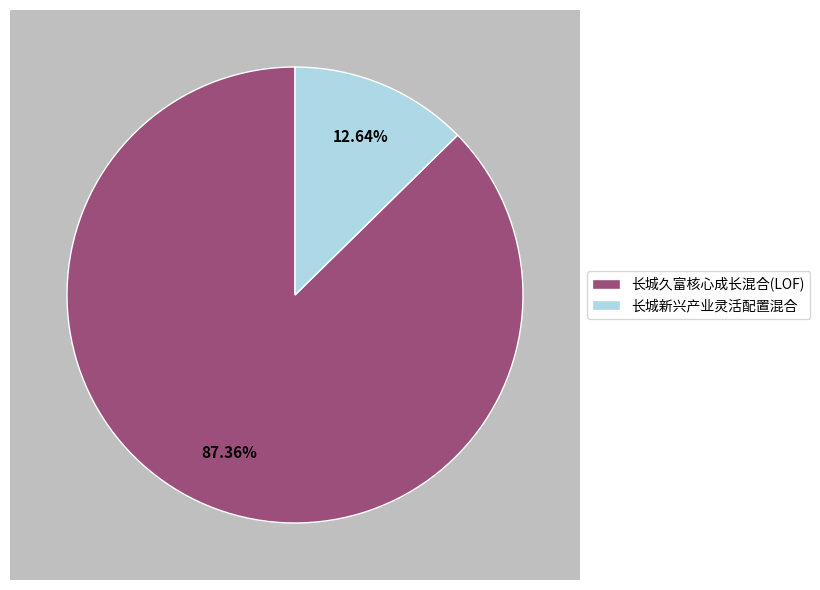

Which category has the smallest portion of the pie?

长城新兴产业灵活配置混合